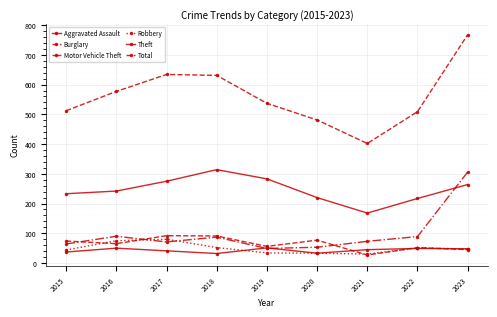

Reading right to left, extract all data points from this chart.

Aggravated Assault: 48	49	45	33	51	32	41	50	37
Burglary: 45	52	27	77	56	91	92	65	74
Motor Vehicle Theft: 306	89	73	53	49	87	71	90	64
Robbery: 47	51	30	33	34	52	80	75	44
Theft: 264	217	168	220	283	314	275	242	233
Total: 768	509	402	481	537	631	634	577	512